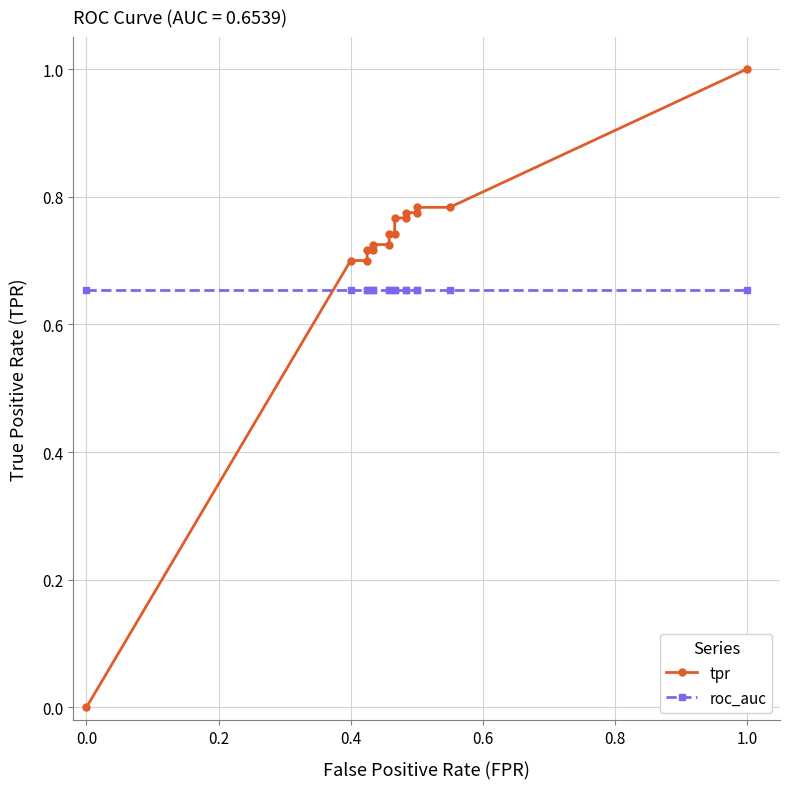

Rank the series by their maximum value, from lowest to highest.

roc_auc, tpr